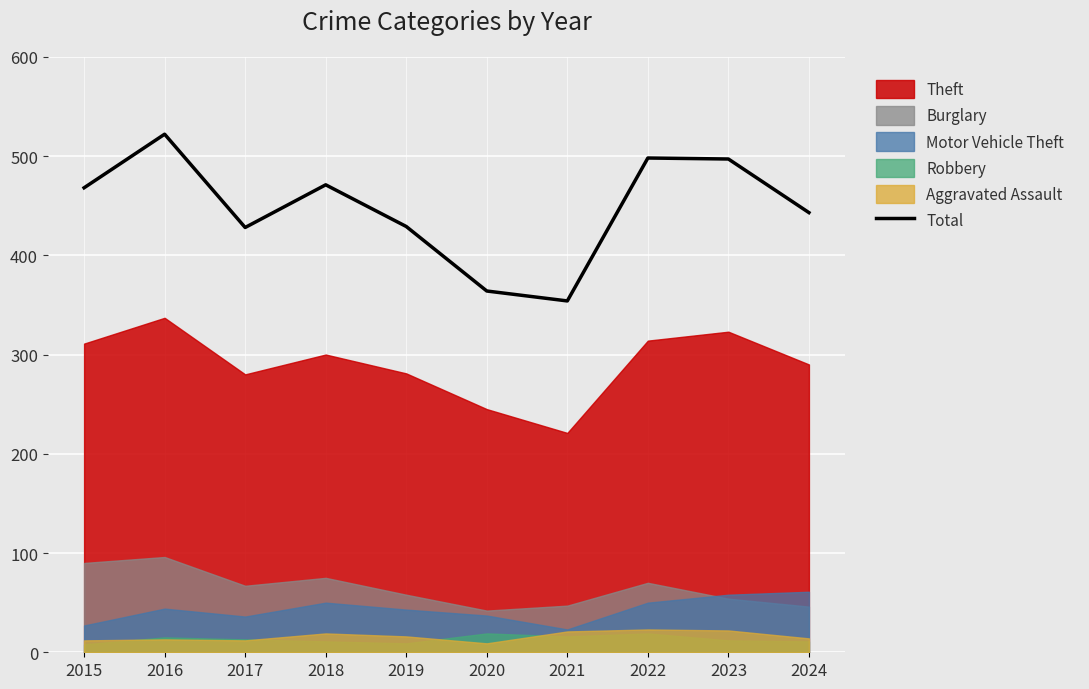

Reading left to right, what are all the values shown in this chart?

468	522	428	471	429	364	354	498	497	443